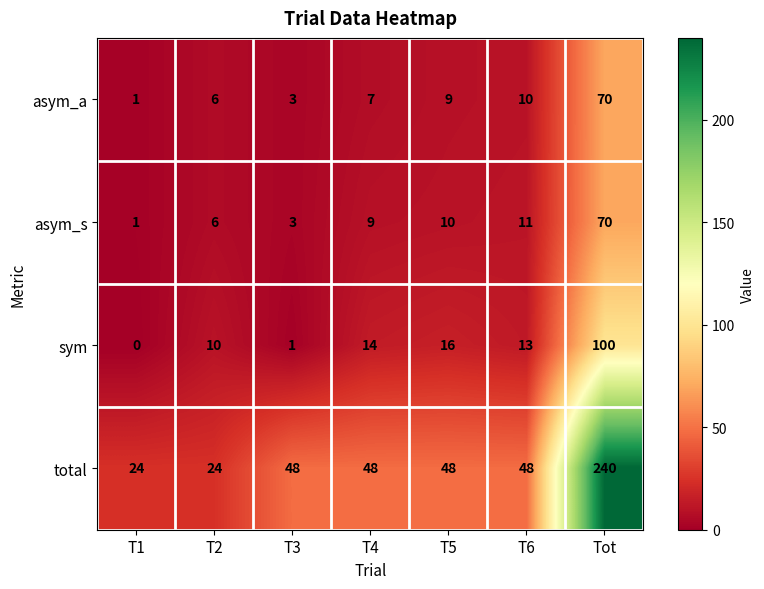

Reading right to left, extract all data points from this chart.

asym_a: 70	10	9	7	3	6	1
asym_s: 70	11	10	9	3	6	1
sym: 100	13	16	14	1	10	0
total: 240	48	48	48	48	24	24